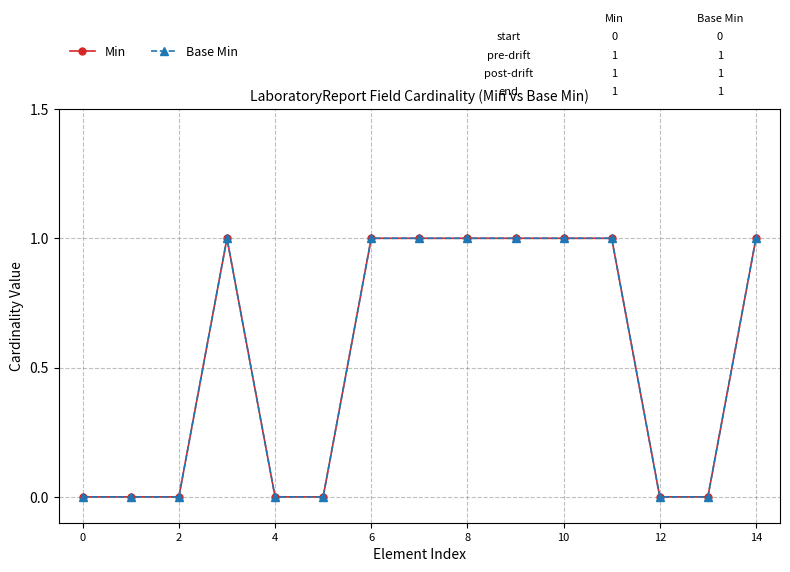

What is the average value of the Min series?

1